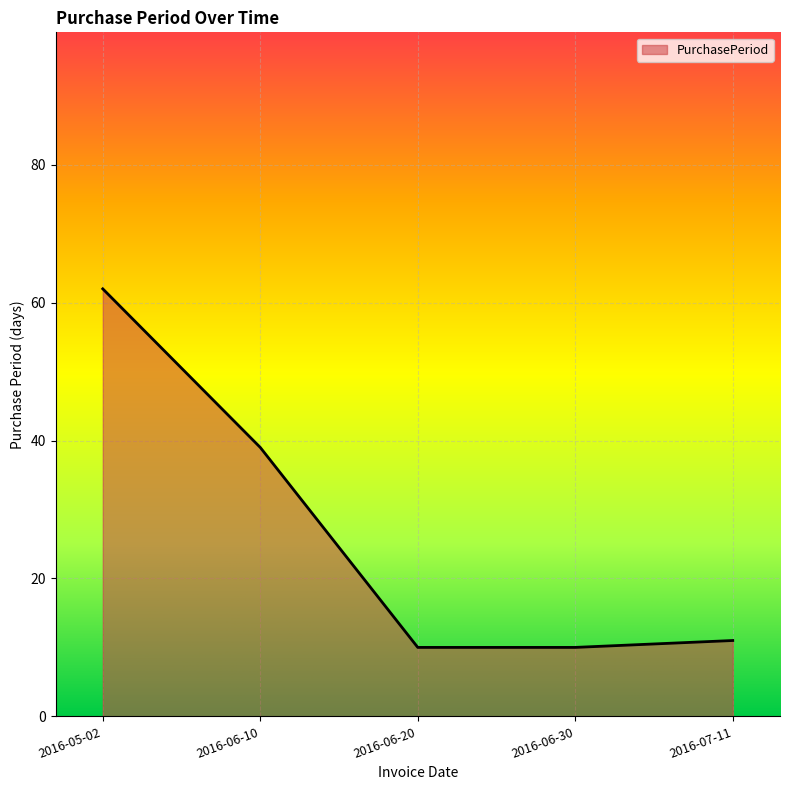

What is the smallest value displayed?

10